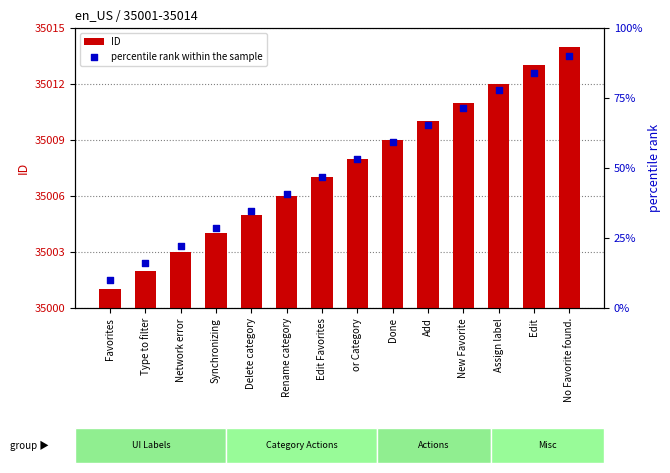

Which series has the widest spread of Y values?

percentile rank within the sample